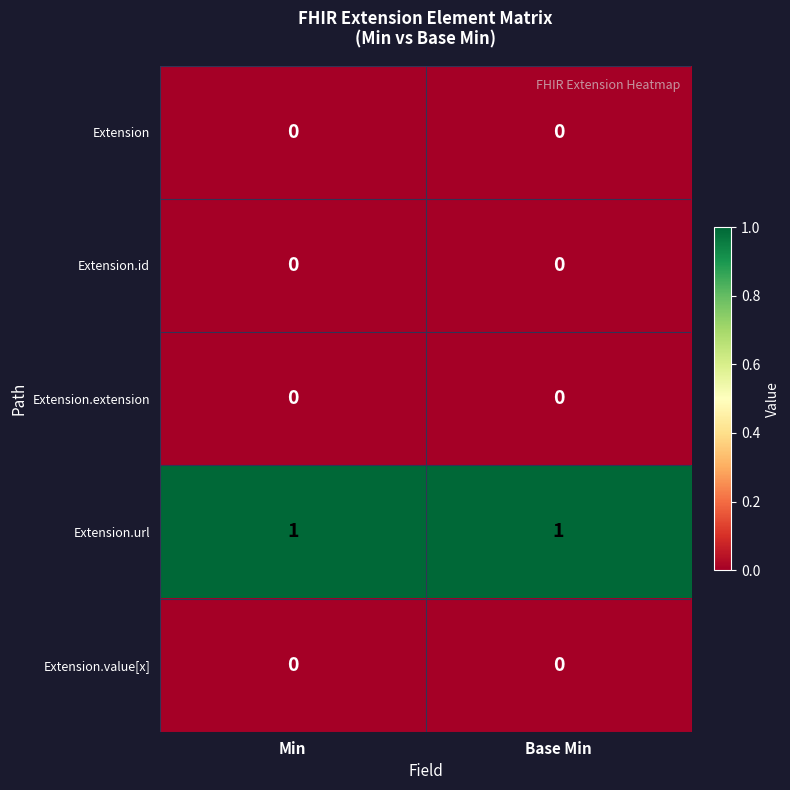

Is it true that Extension.id equals 0 at Min?

True